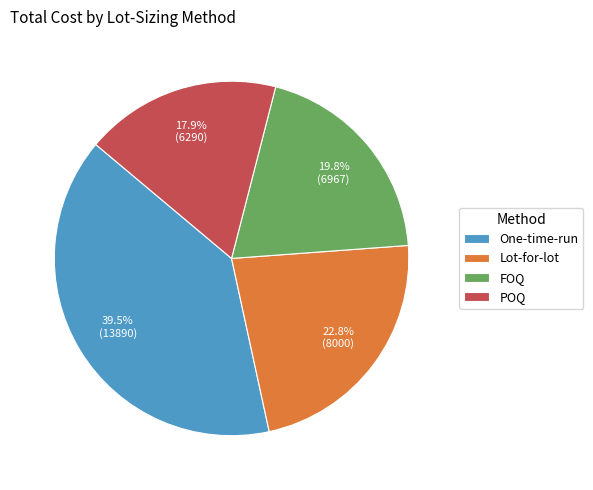

To the nearest percent, what is the average slice percentage?

25%